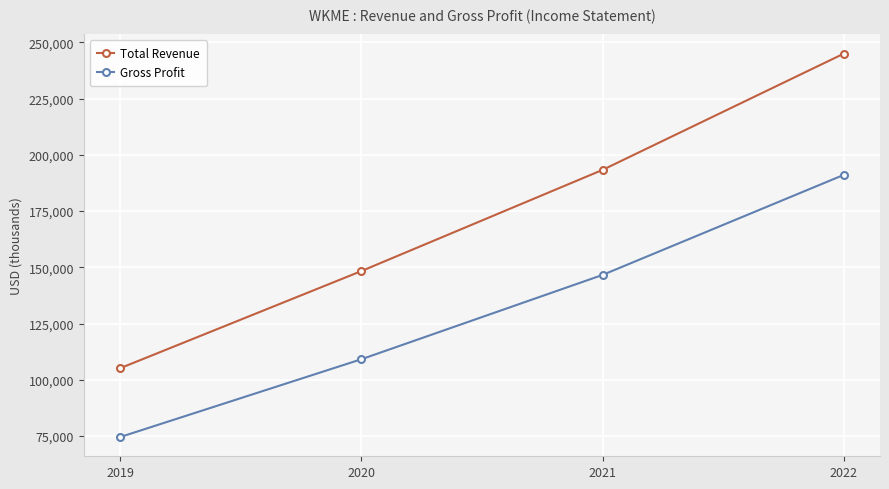

Which series has the widest spread of values?

Total Revenue